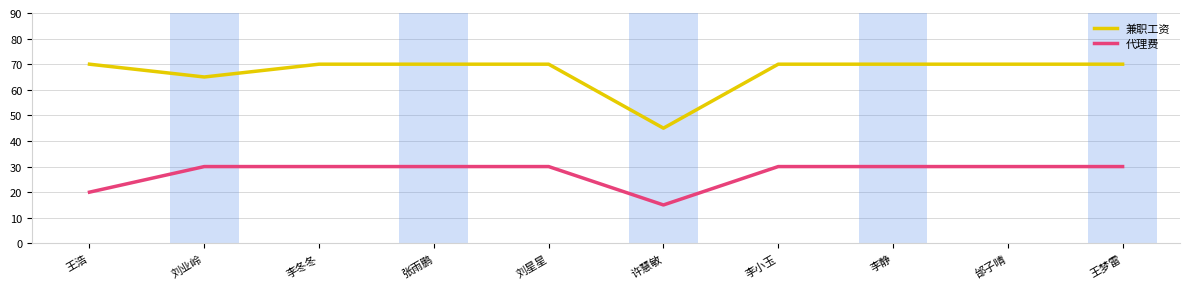

Is this an area chart (filled region under the line)?

No